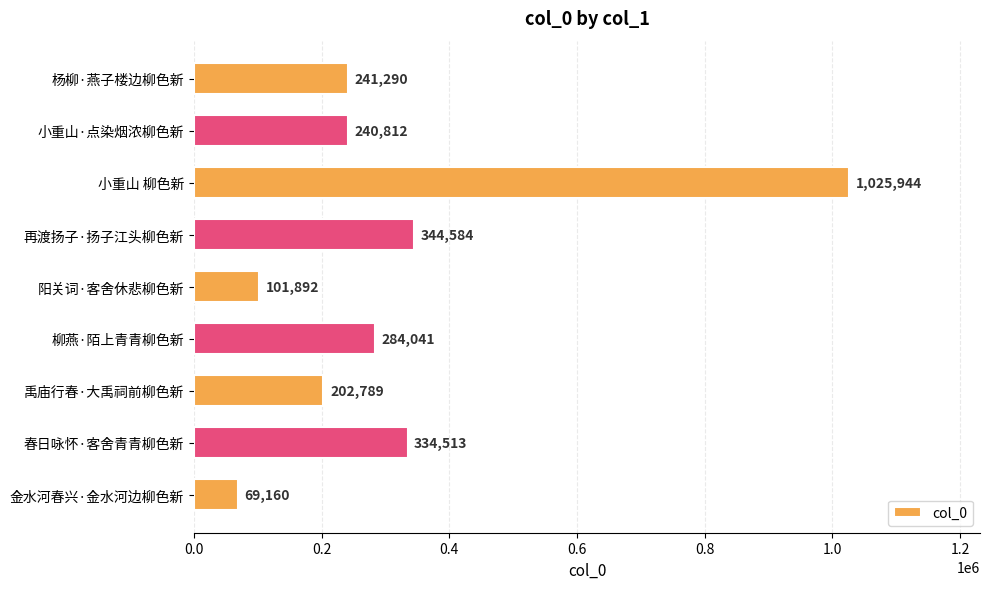

What is the average value?

316114